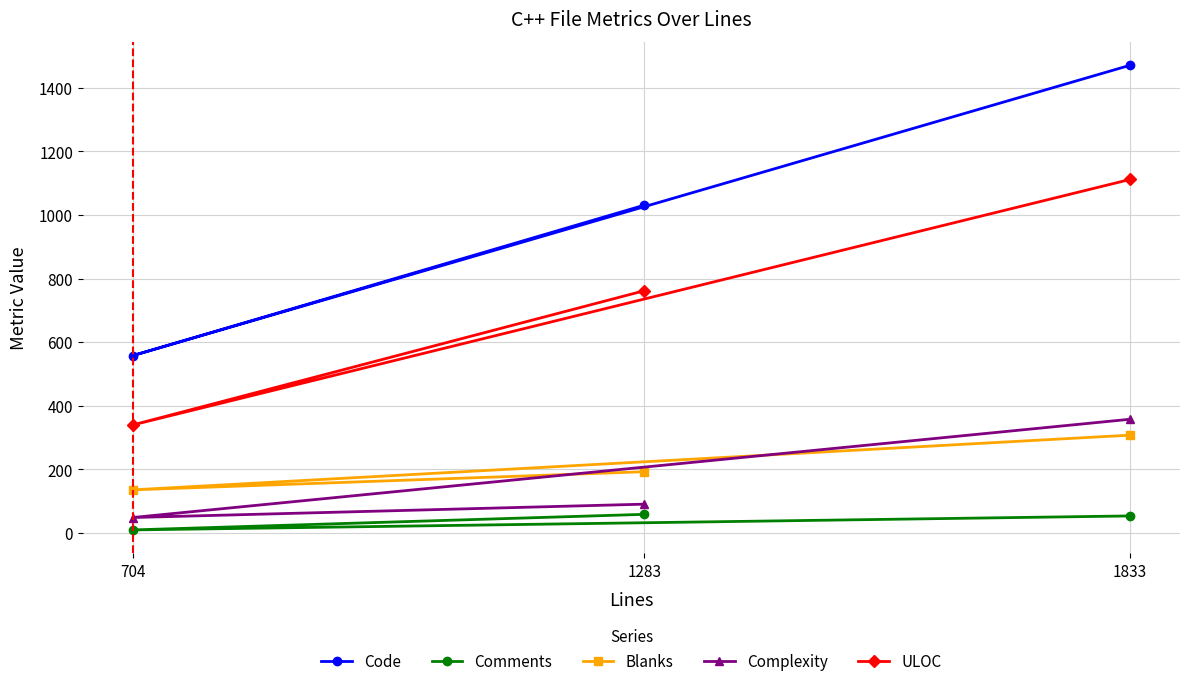

What is the difference between the ULOC values at 1833 and 704?

772